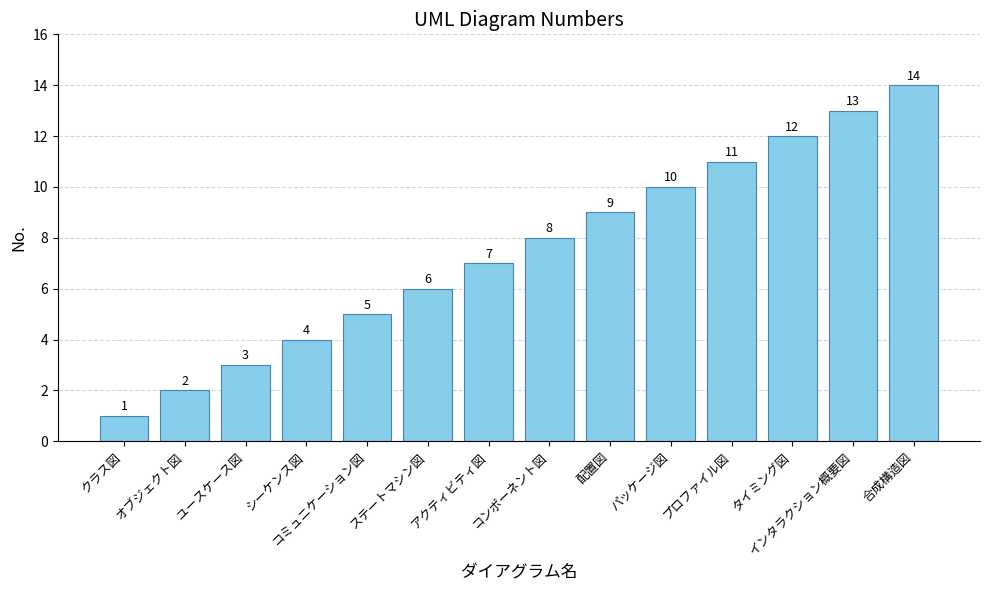

List the labels in order of value, smallest first.

クラス図, オブジェクト図, ユースケース図, シーケンス図, コミュニケーション図, ステートマシン図, アクティビティ図, コンポーネント図, 配置図, パッケージ図, プロファイル図, タイミング図, インタラクション概要図, 合成構造図